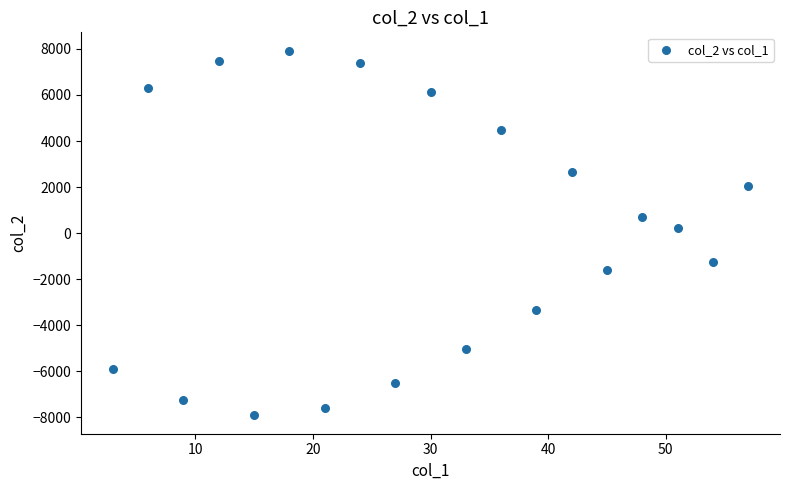

What is the range of X values (max minus min)?

54.0